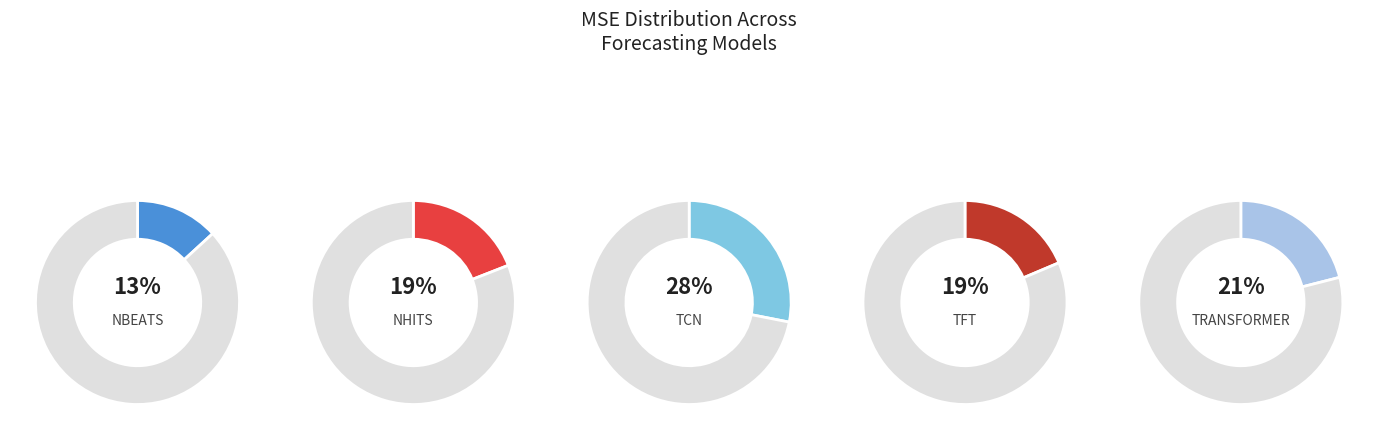

Combined, what portion of the pie is NBEATS and TRANSFORMER?

34.2%